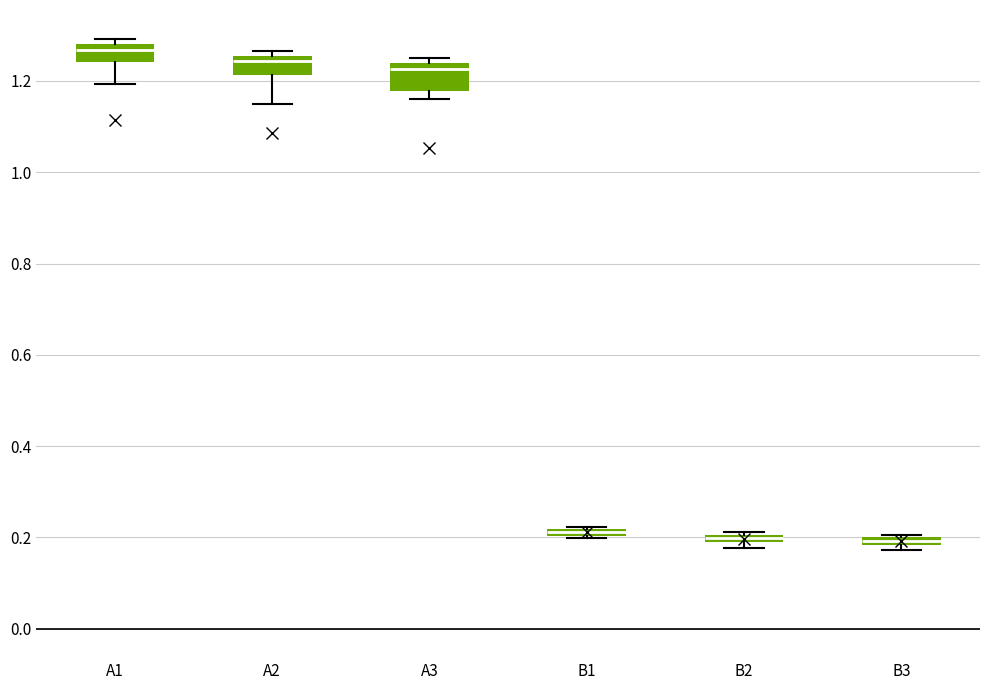

Where is the lower edge of the box for B2 on the y-axis? The values are not printed on the chart, so give them approximately, as read against the axis.

0.18